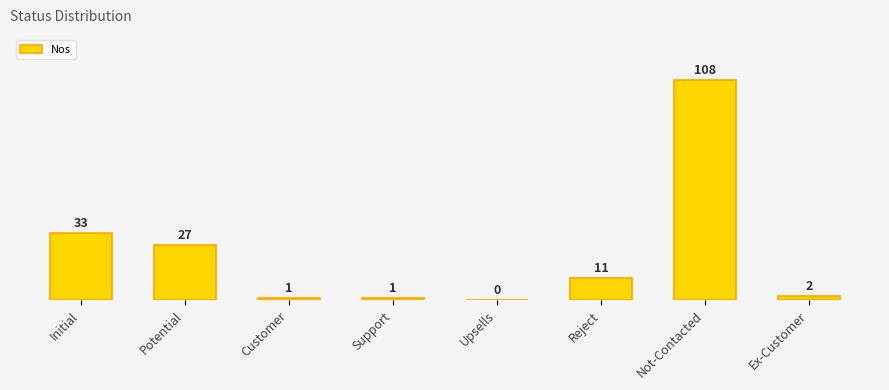

Which category has the lowest value across all series?

Upsells